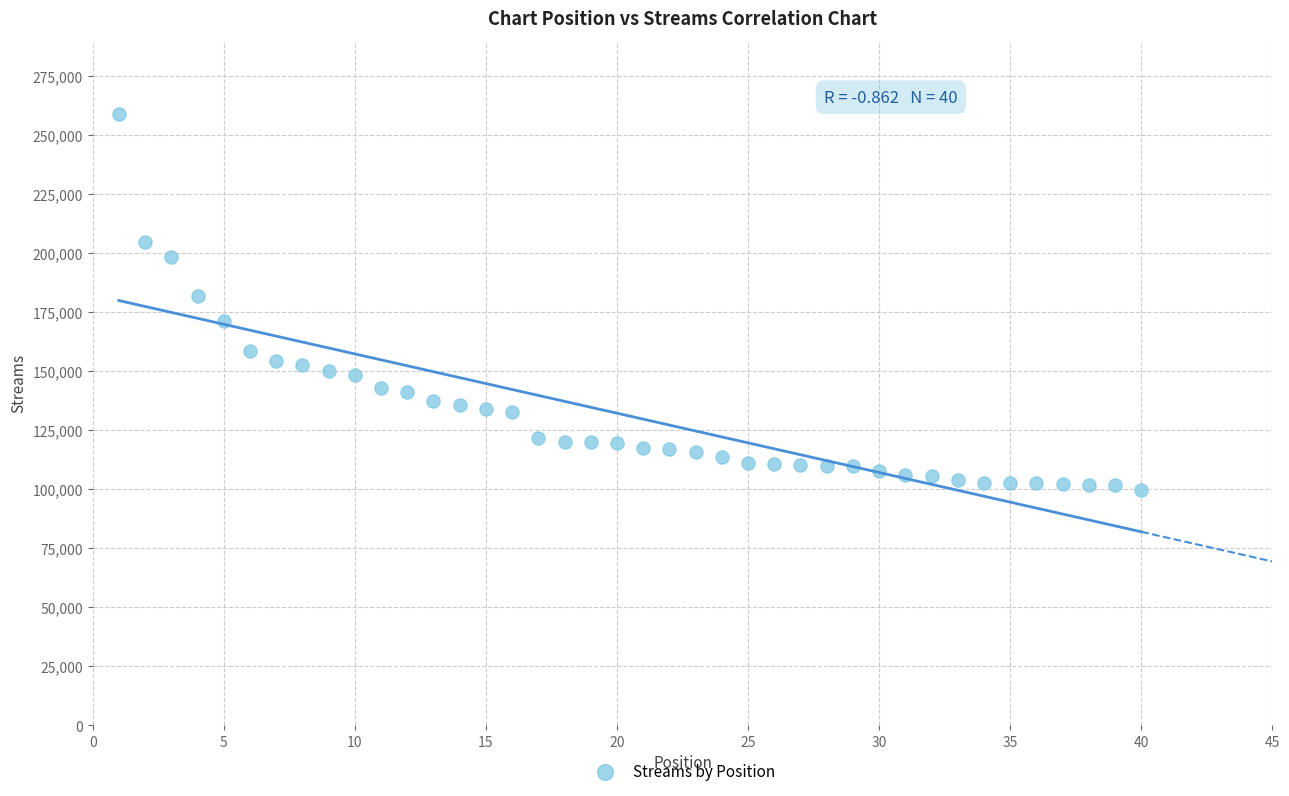

What is the range of X values (max minus min)?

39